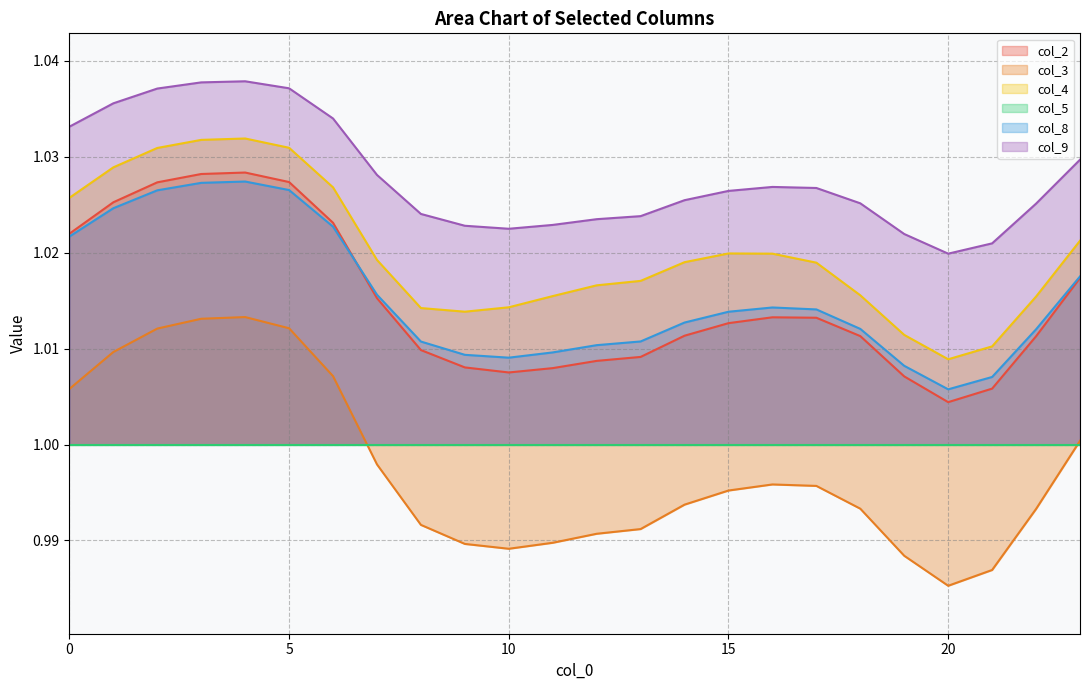

What are all the series names shown in the legend?

col_2, col_3, col_4, col_5, col_8, col_9